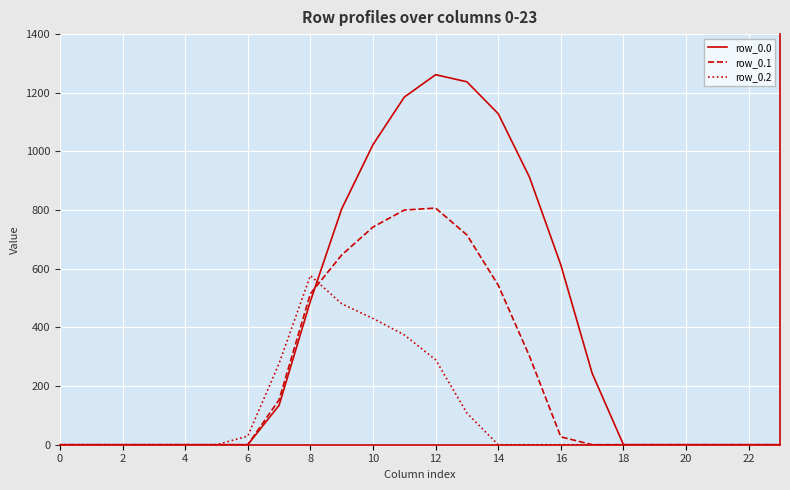

Reading left to right, what are all the values shown in this chart?

row_0.0: 0.0	0.0	0.0	0.0	0.0	0.0	0.0	134.3	489.3	804.0	1023.2	1185.2	1261.6	1237.4	1128.6	911.8	613.0	243.5	0.0	0.0	0.0	0.0	0.0	0.0
row_0.1: 0.0	0.0	0.0	0.0	0.0	0.0	0.0	153.2	514.8	646.9	742.1	800.2	806.9	715.3	544.1	301.4	26.8	0.0	0.0	0.0	0.0	0.0	0.0	0.0
row_0.2: 0.0	0.0	0.0	0.0	0.0	0.0	29.3	276.9	576.6	480.7	430.5	374.4	289.5	107.8	0.0	0.0	0.0	0.0	0.0	0.0	0.0	0.0	0.0	0.0